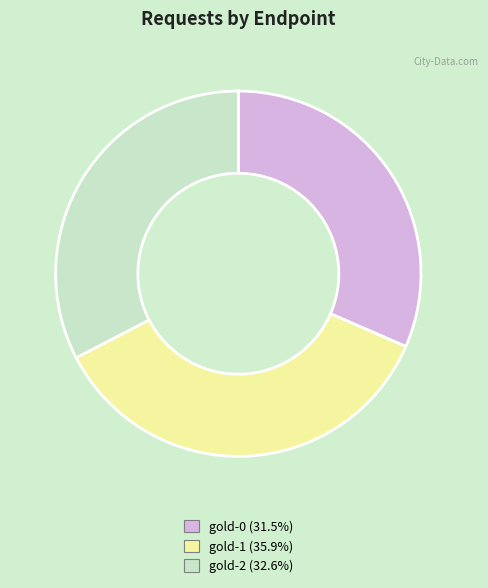

Between gold-2 and gold-0, which is larger?

gold-2